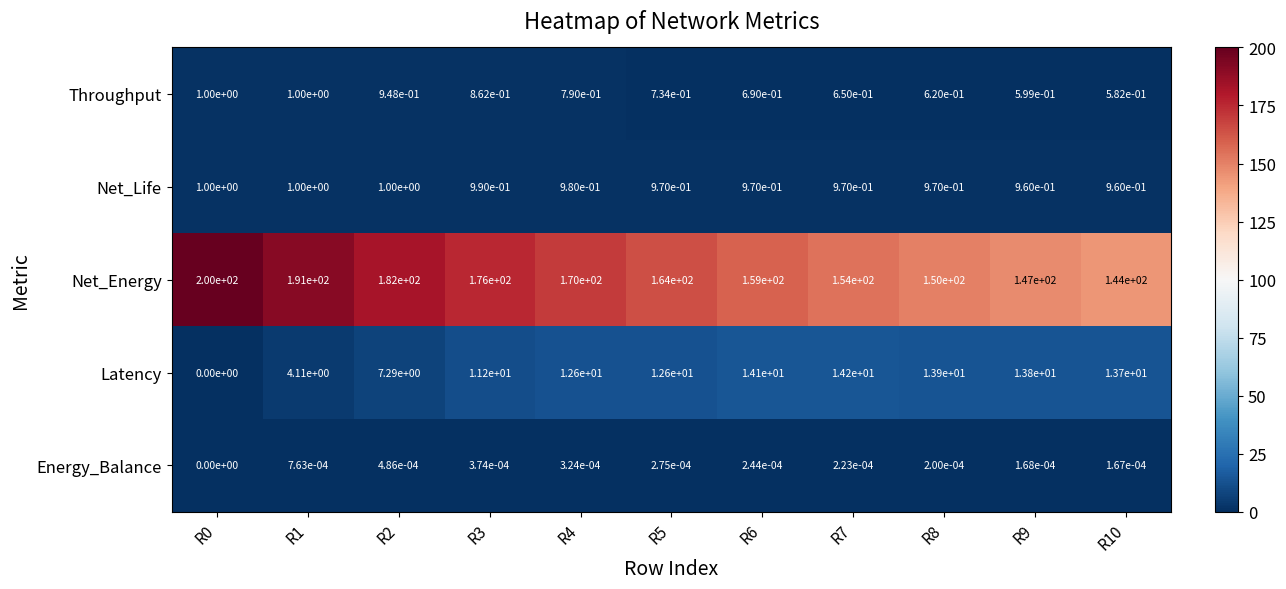

How many positive values does the Latency series have?

10